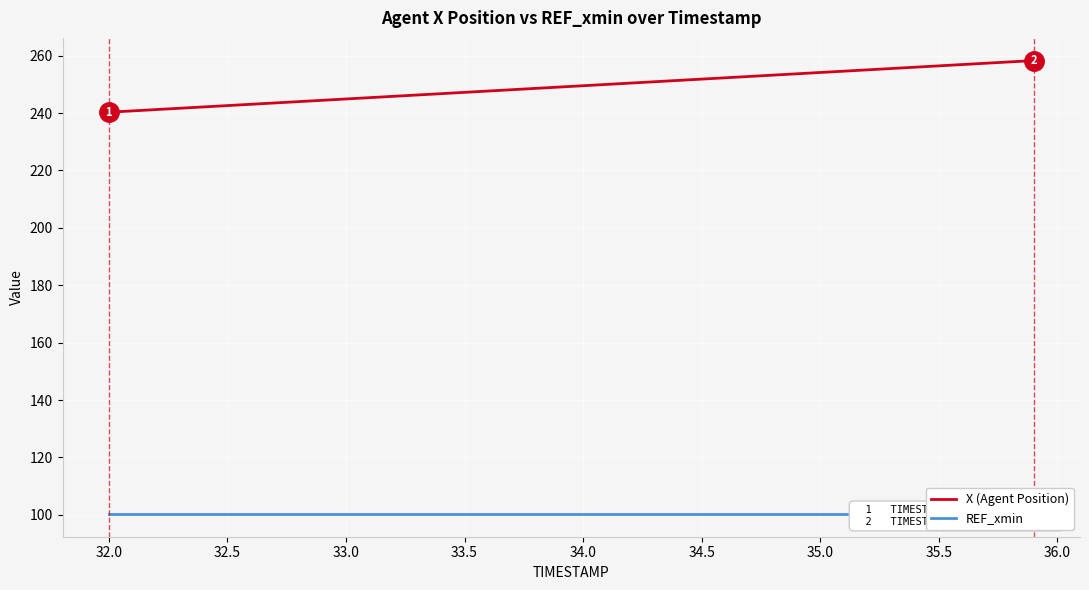

The value of X (Agent Position) at 33.5 is 247.2. True or false?

True